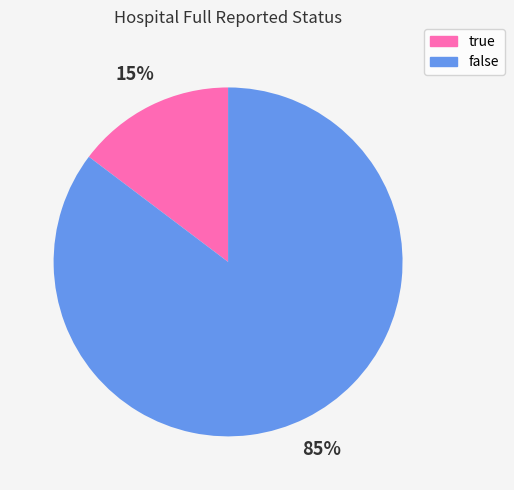

Is it true that true is 15% of the pie?

True